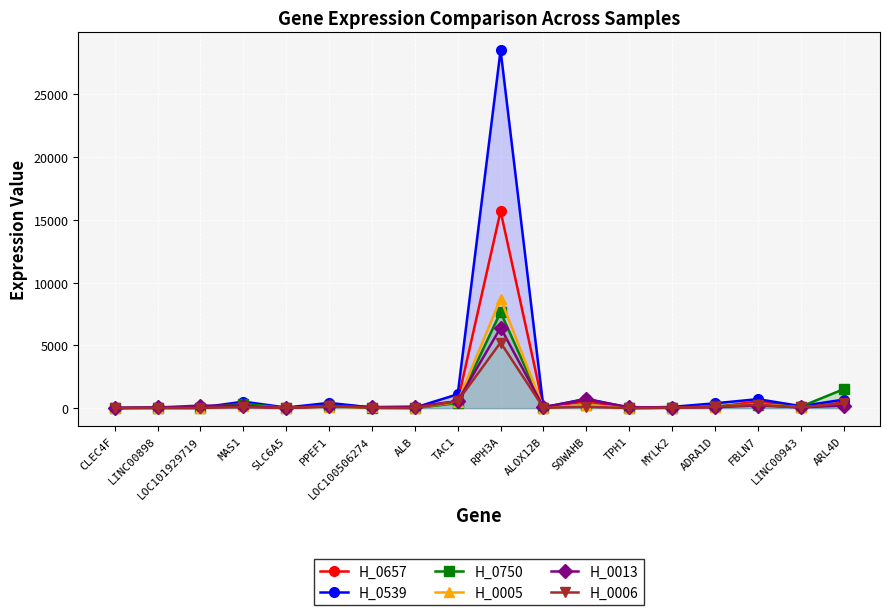

The H_0005 series shows 65 at LINC00943. True or false?

True